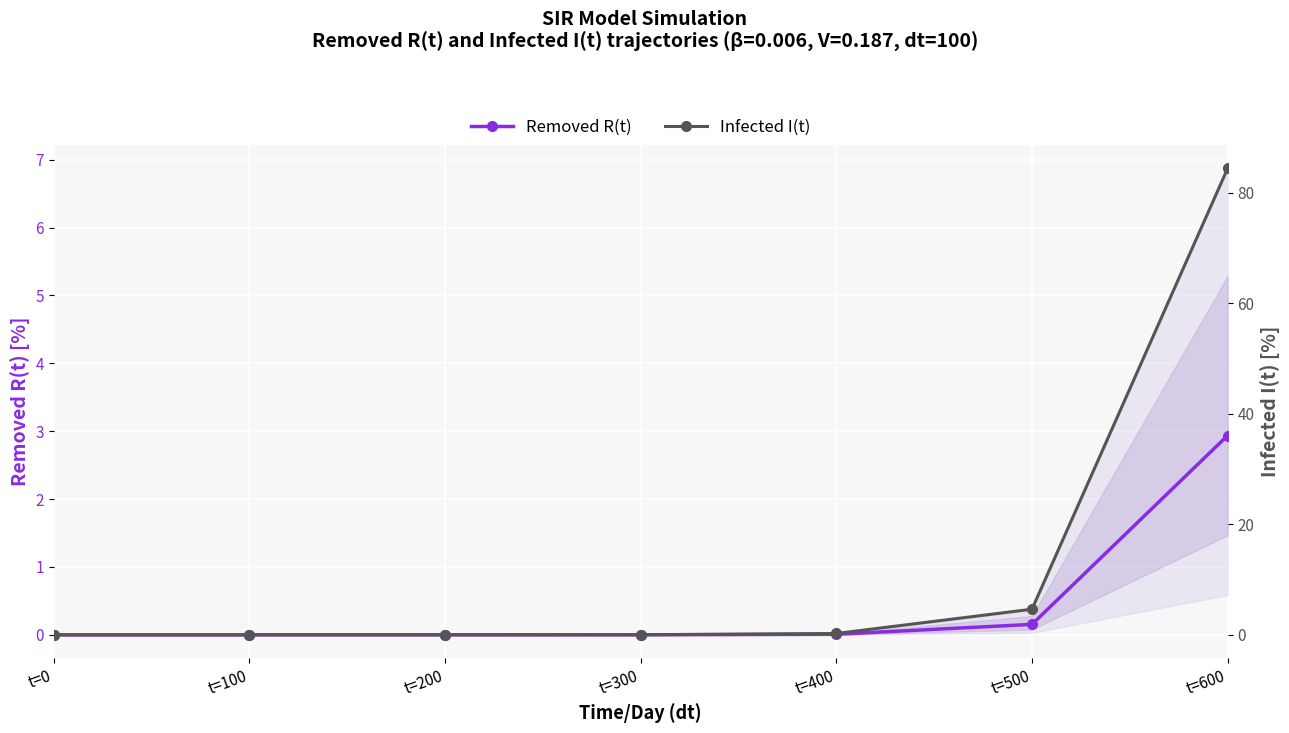

What is the highest value of the Removed R(t) series?

2.9